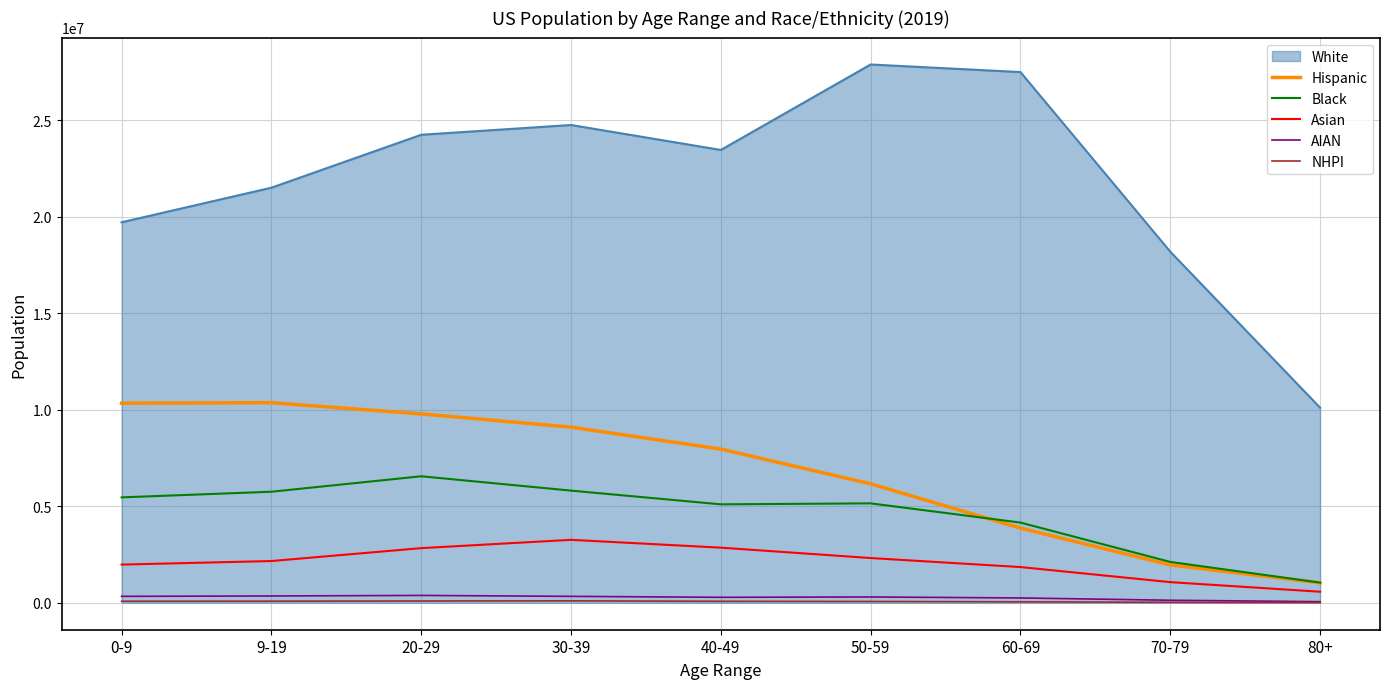

Which series changed the most between 0-9 and 20-29?

White